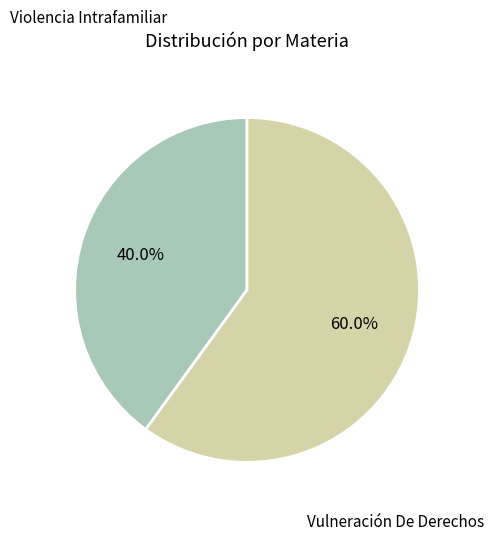

To the nearest percent, what percentage of the pie is Vulneración De Derechos?

60%